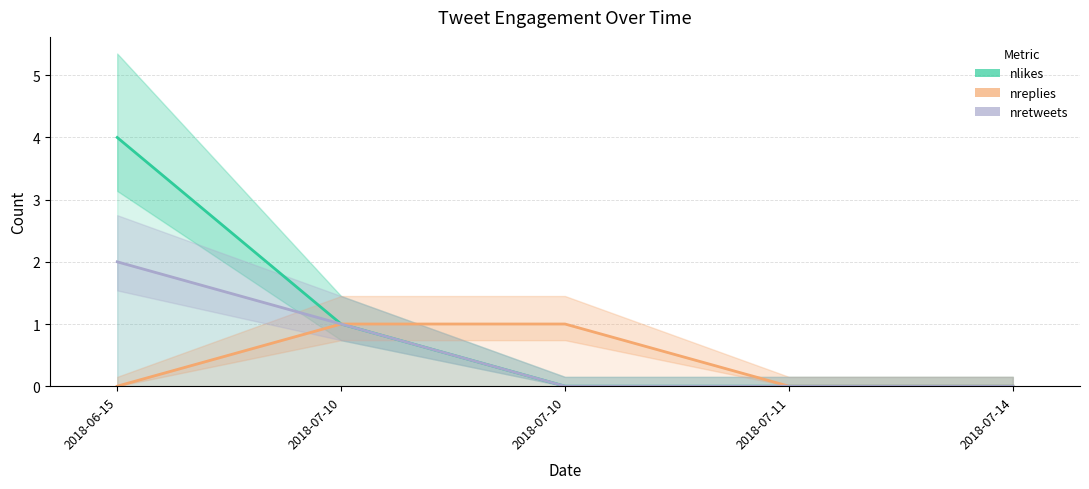

Which has a higher value, 2018-07-10 or 2018-06-15?

2018-06-15